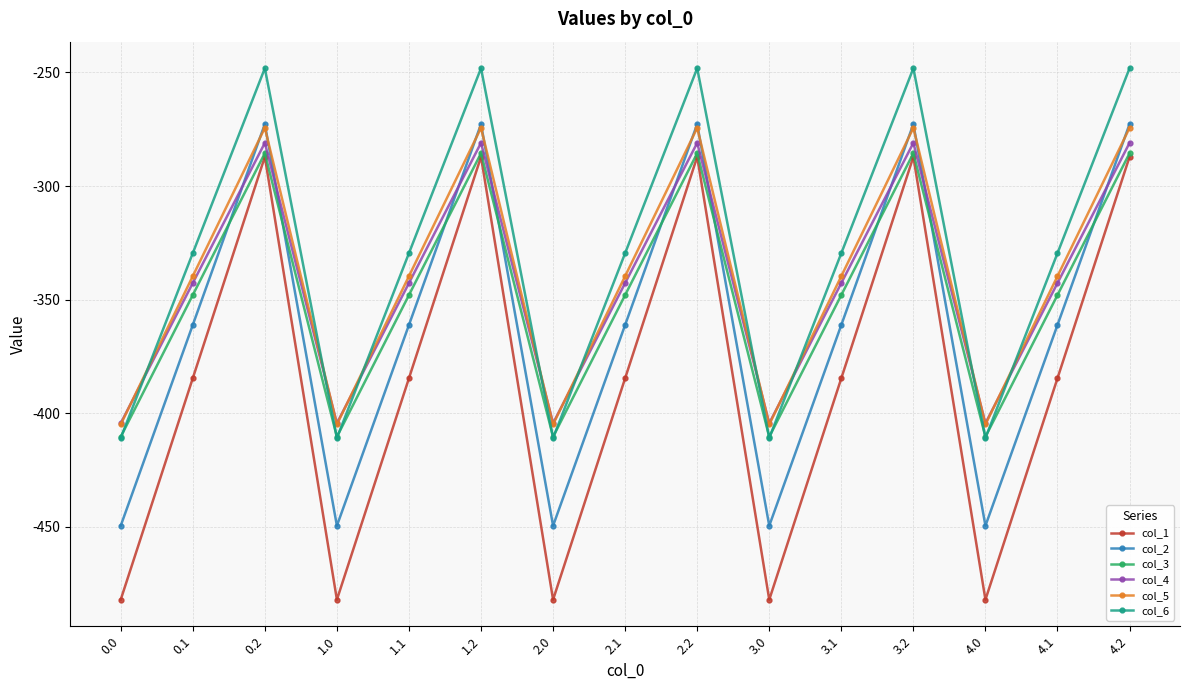

Does the chart have visible grid lines?

Yes